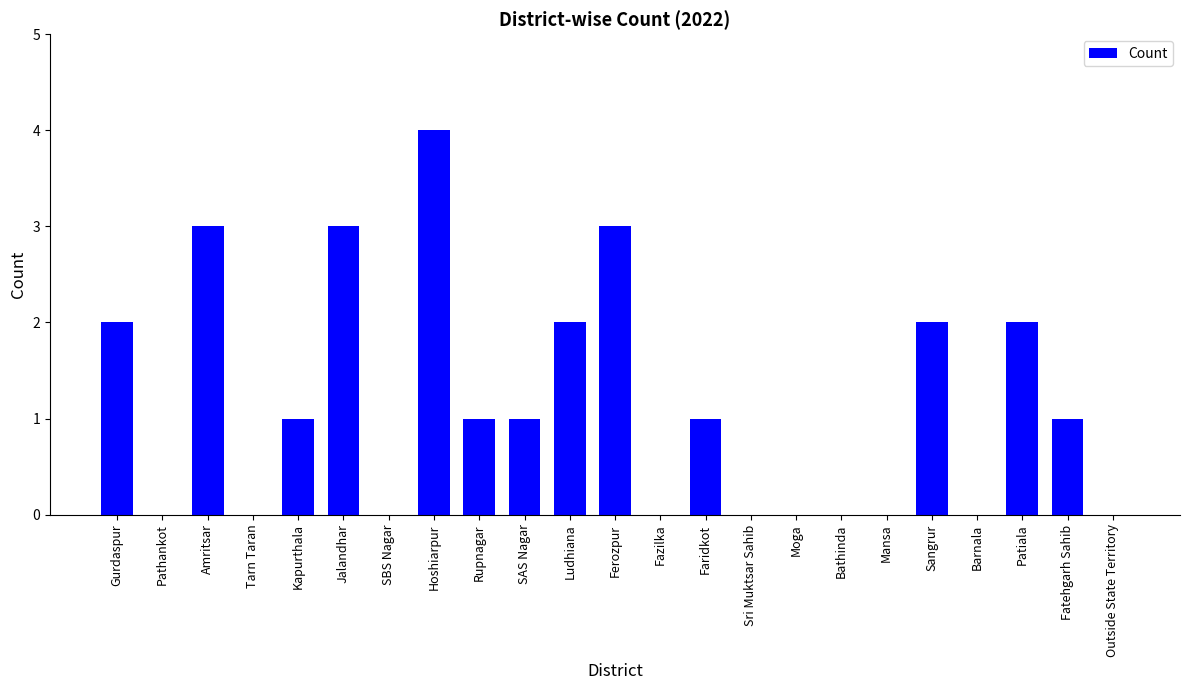

What is the change in value from Faridkot to Moga?

-1